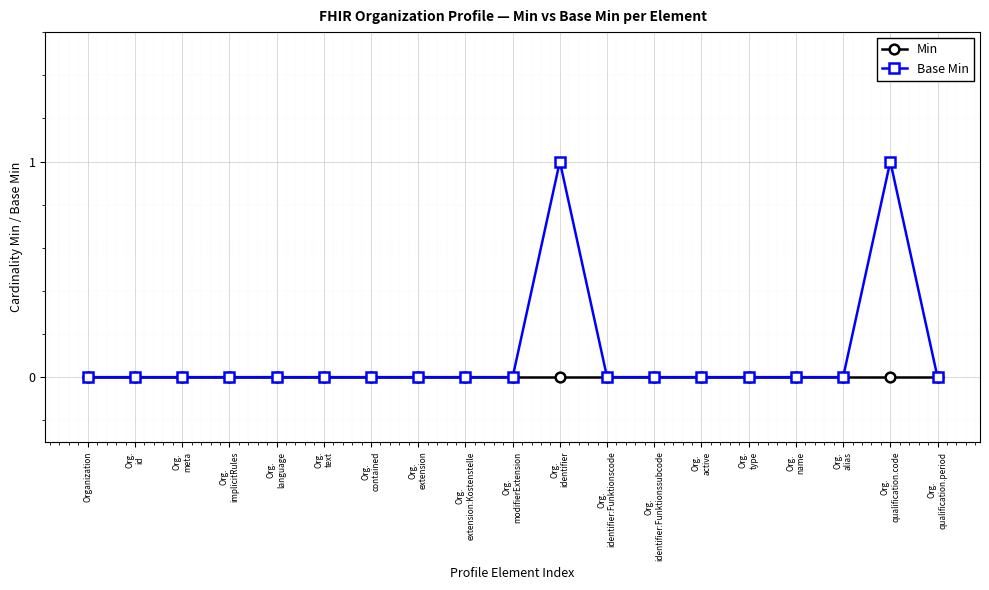

Which series has the widest spread of values?

Base Min